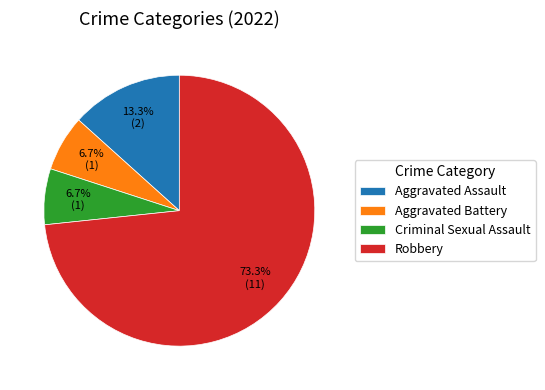

How much of the chart is everything except Aggravated Battery?

93.3%